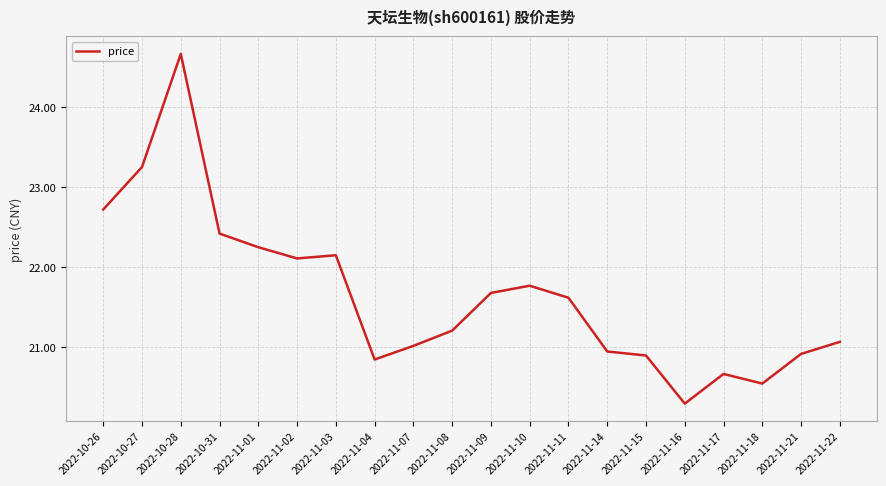

What position from the left is 2022-11-09?

11